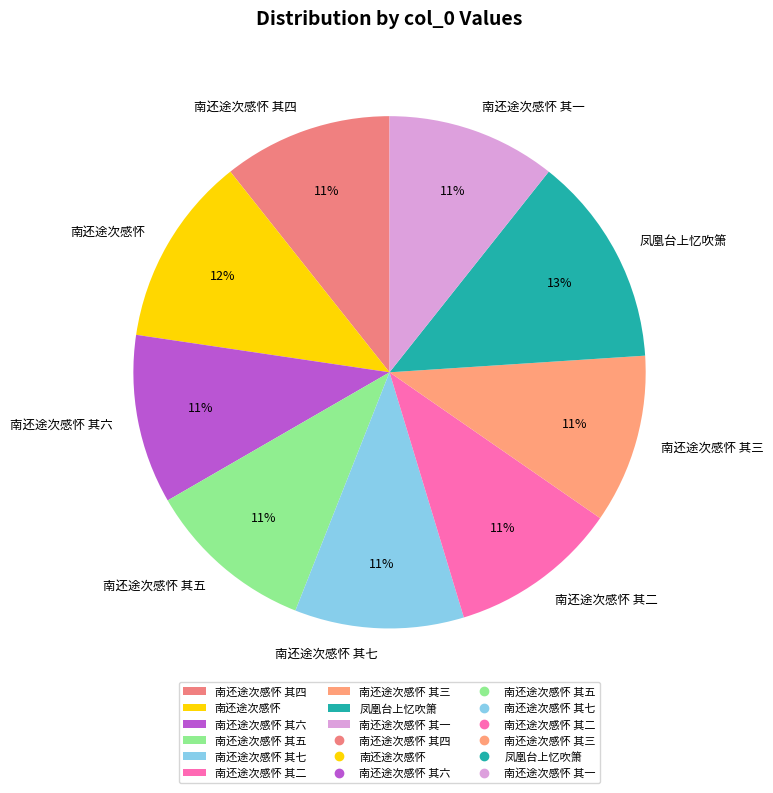

Is the sum of 南还途次感怀 and 南还途次感怀 其四 greater than half?

No